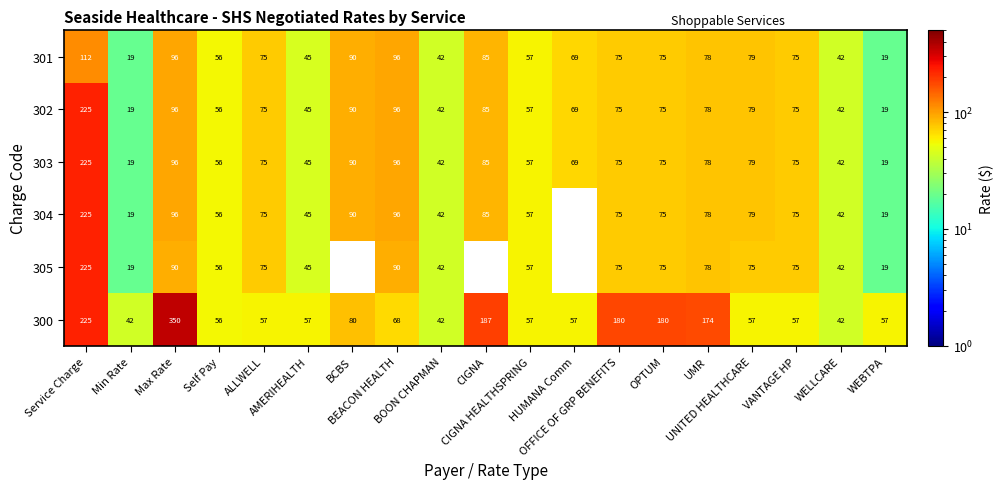

What is the minimum value shown in the chart?

19.0